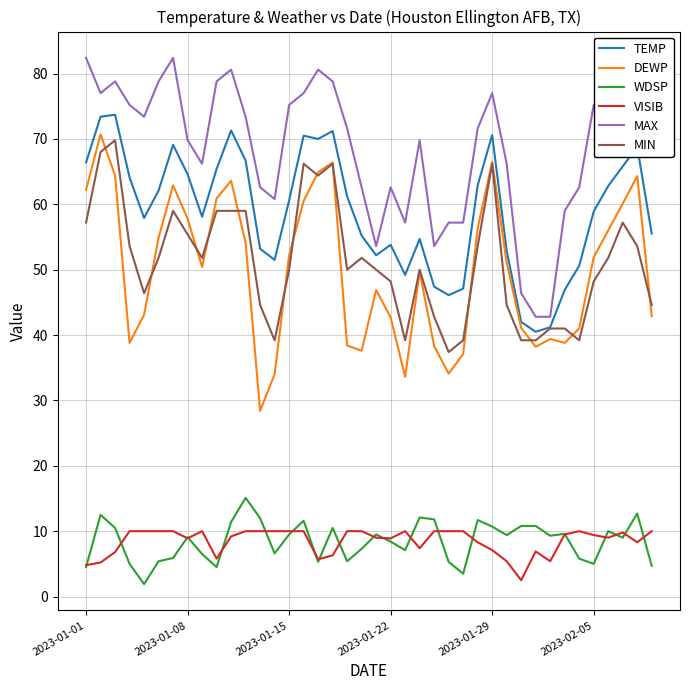

Count the number of categories in the chart.

40